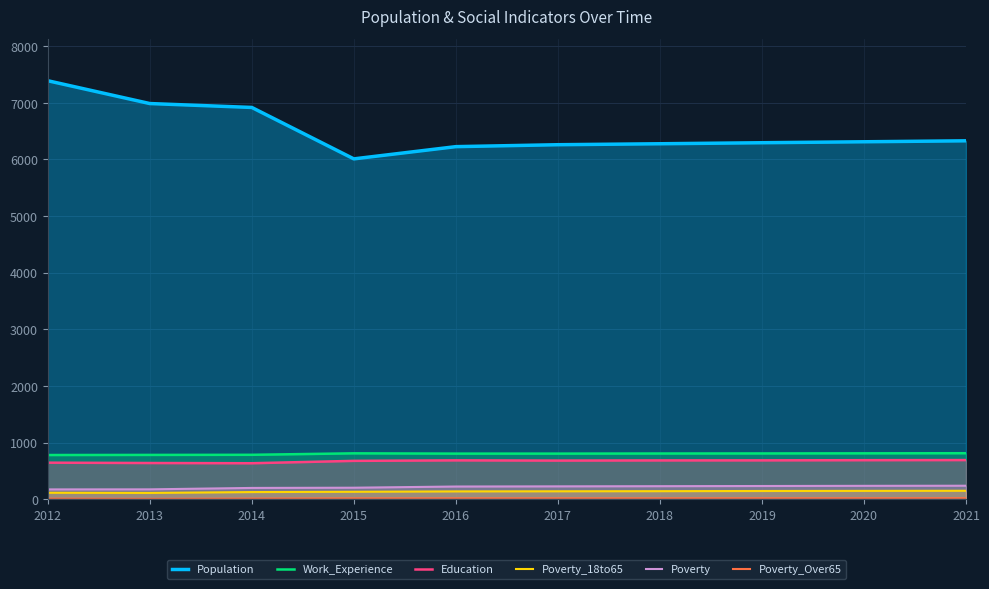

True or false: Poverty_18to65 has a value of 140 at 2017.

True